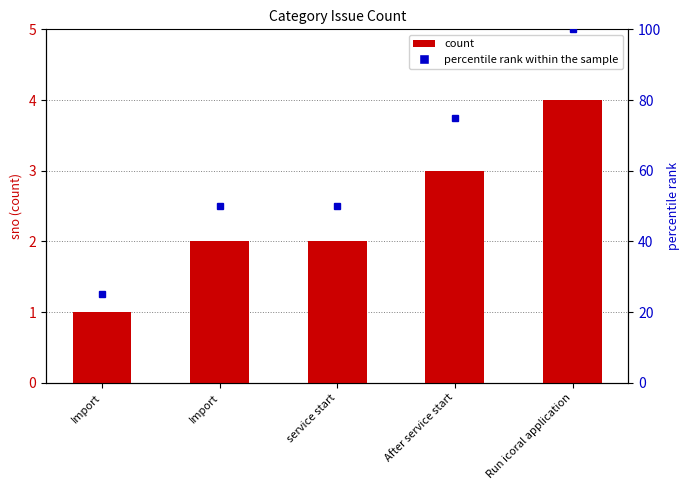

The chart shows a value of 3 at After service start. True or false?

True